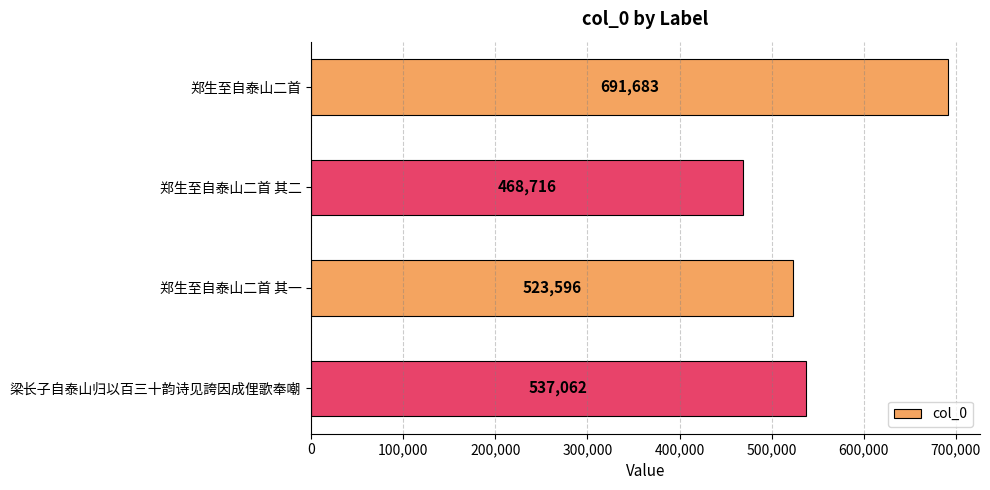

What is the label of the 3rd bar from the top?

郑生至自泰山二首 其一